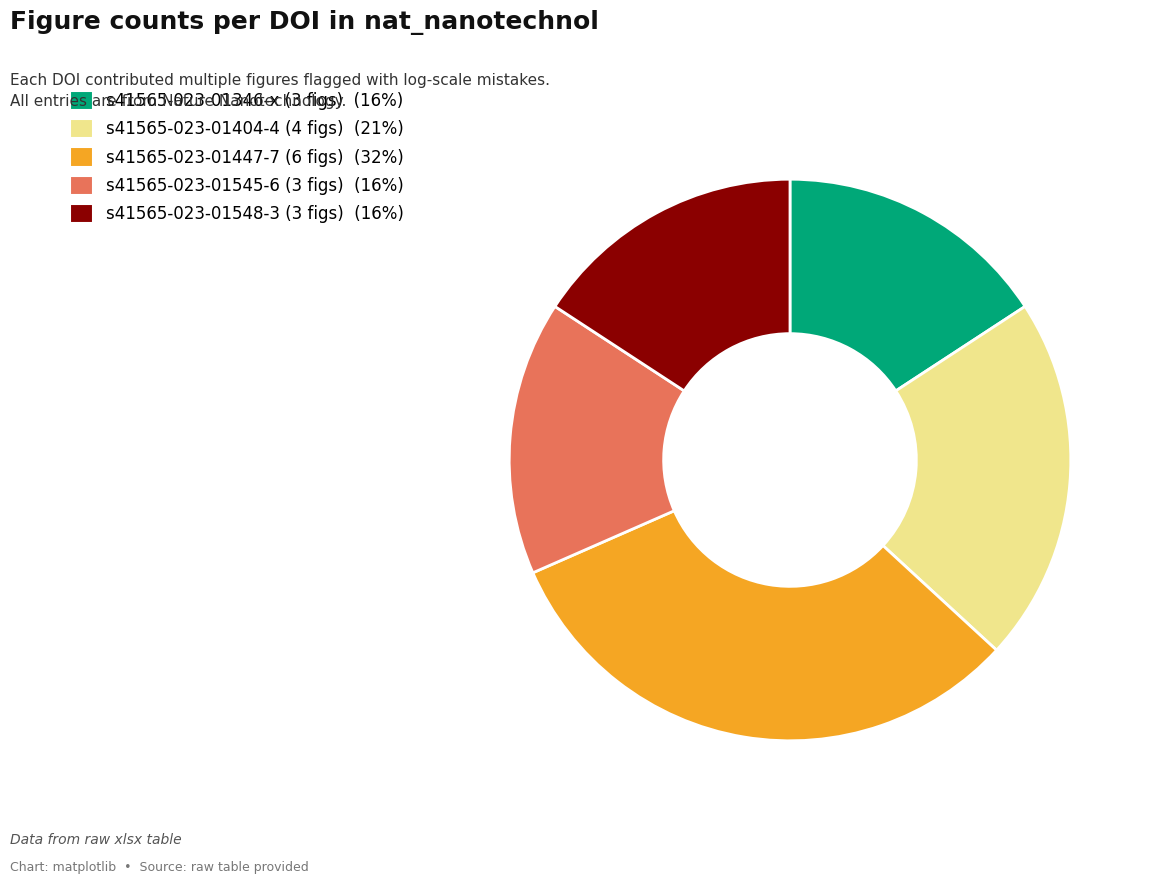

Does any single category account for the majority?

No